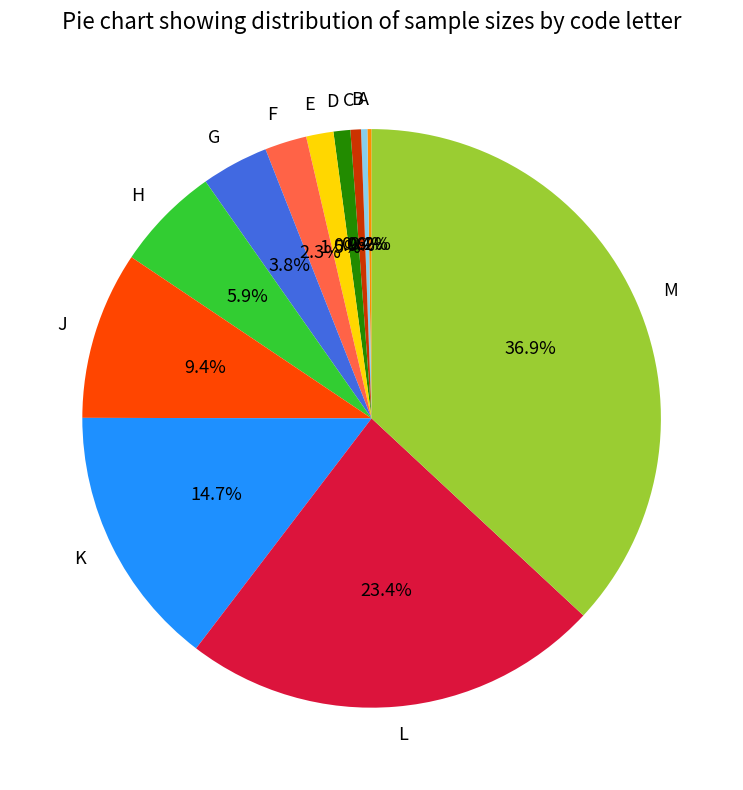

Between B and G, which is larger?

G